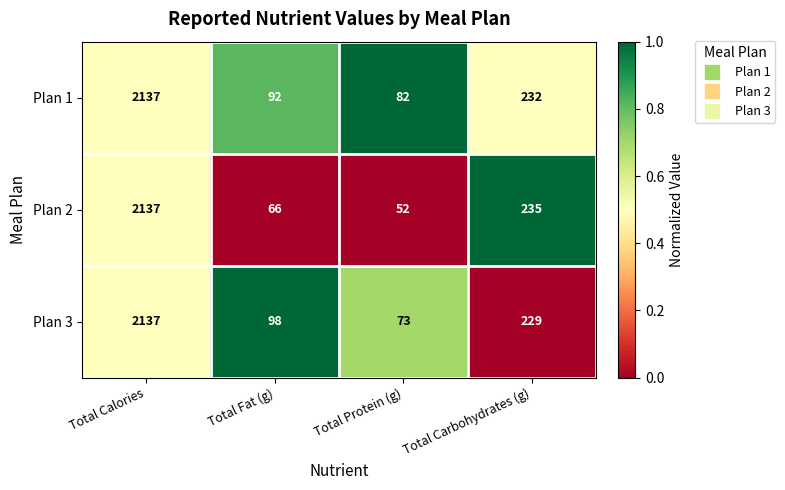

Rank the series at Total Protein (g) from lowest to highest value.

Plan 2, Plan 3, Plan 1